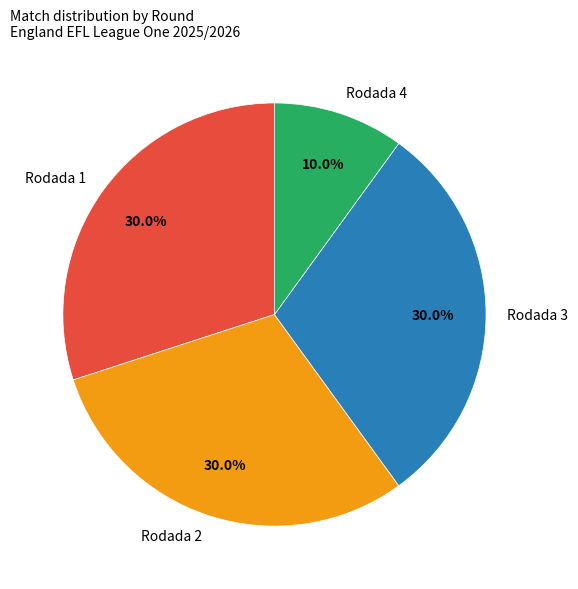

Is it true that Rodada 1 is 25% of the pie?

False